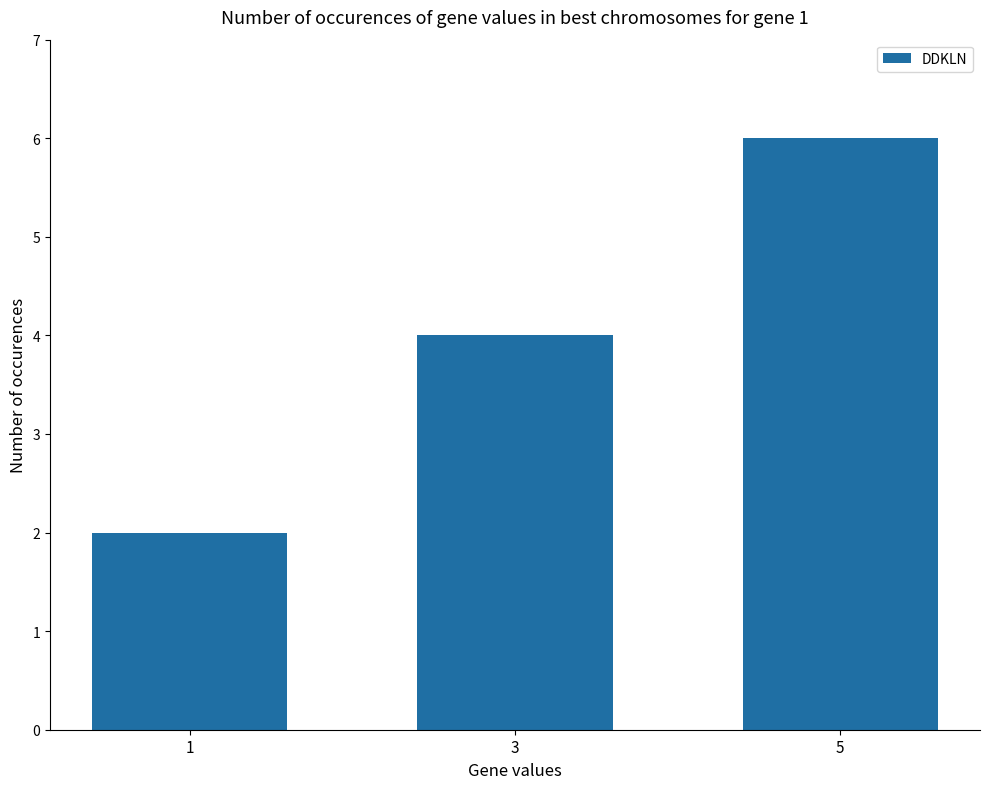

Between 5 and 3, which is larger?

5